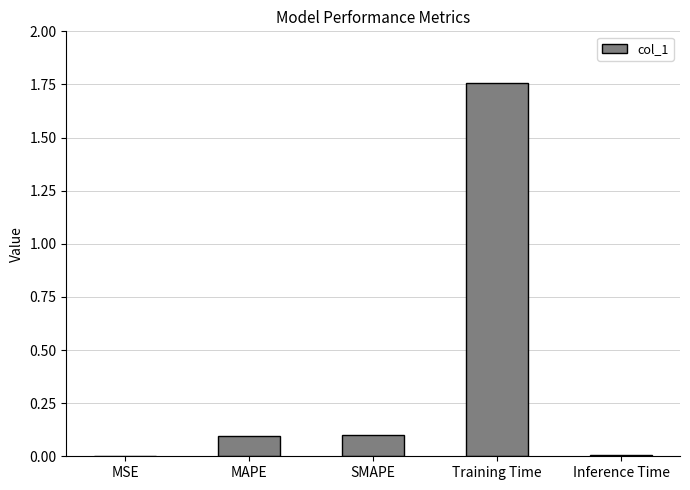

What is the change in value from MAPE to Training Time?

+1.7